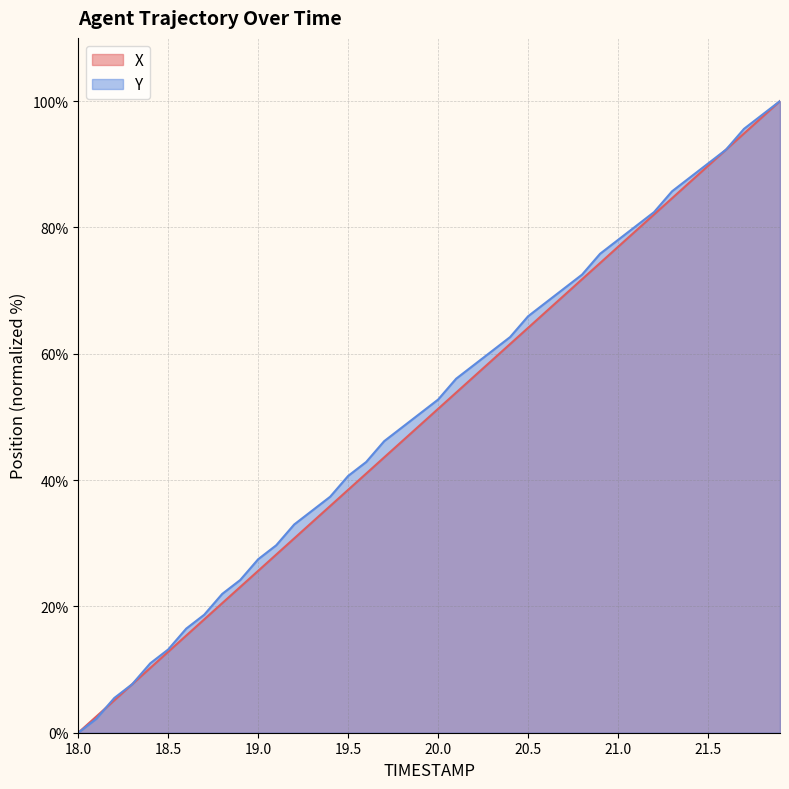

The Y series shows 18.7 at 18.7. True or false?

True